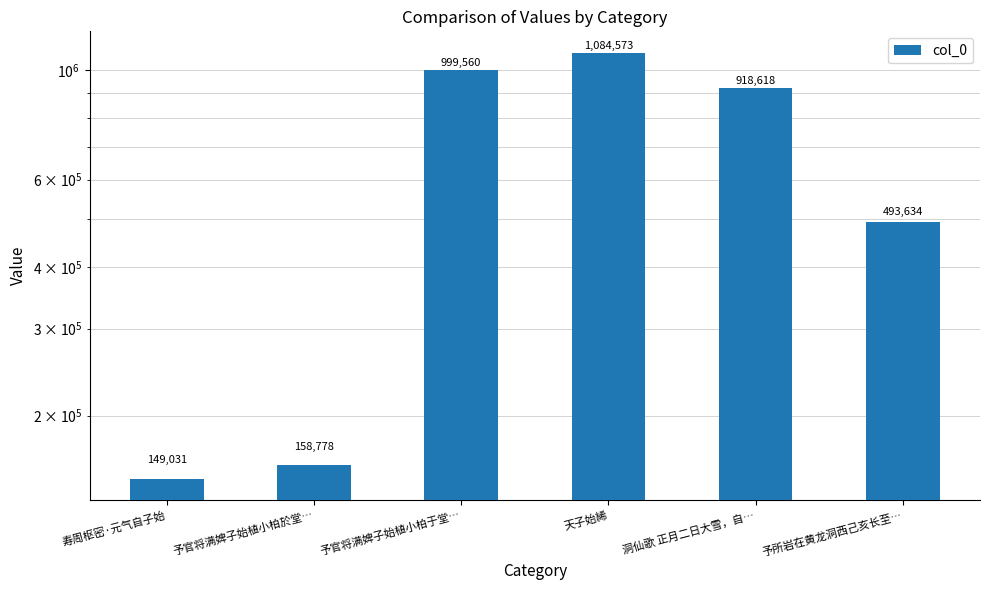

What is the maximum value shown in the chart?

1084573